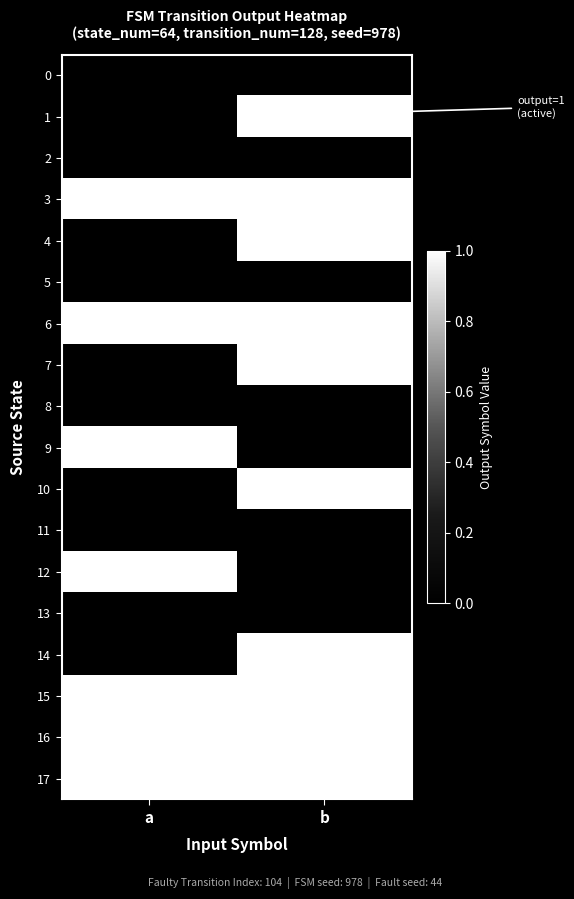

How many series are shown in this chart?

18